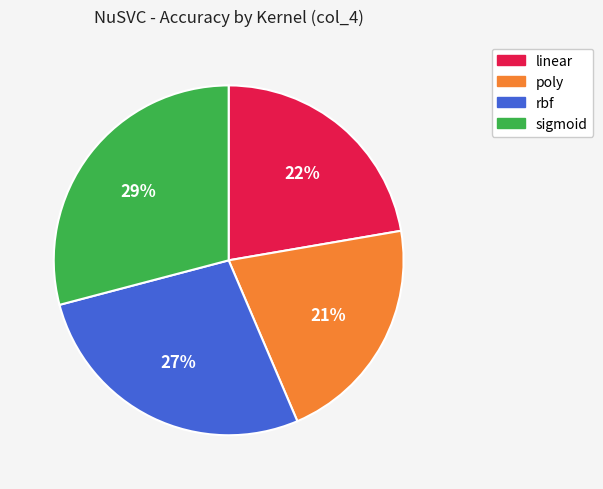

Is the sum of poly and linear greater than half?

No